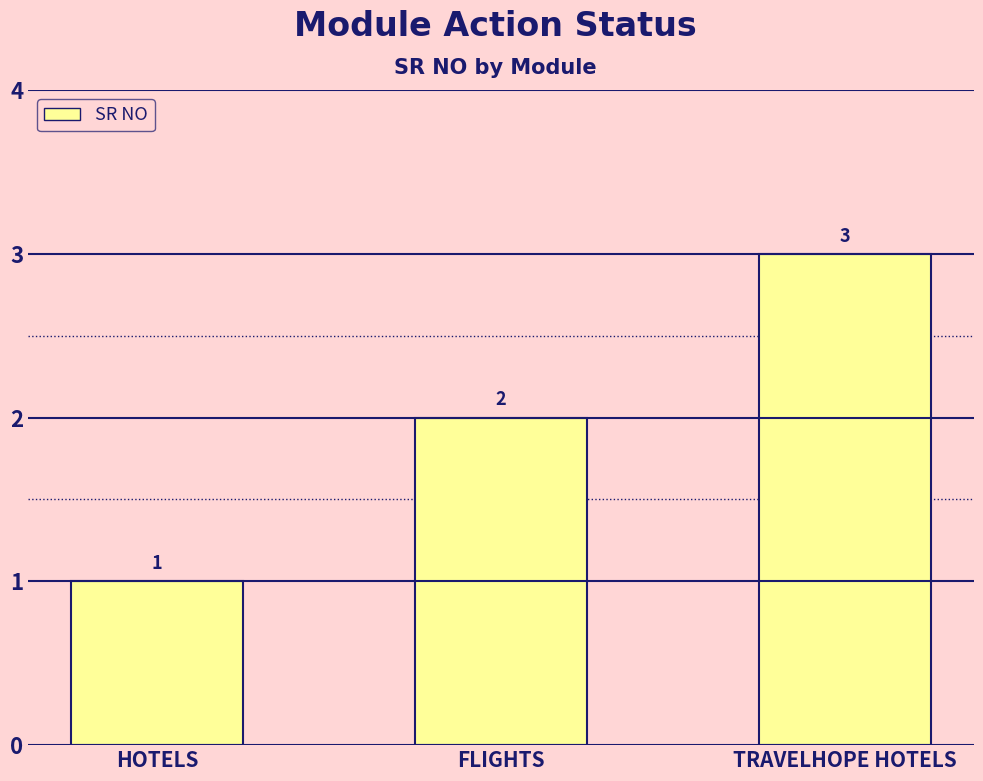

Where is the data nearest to the value 2?

FLIGHTS